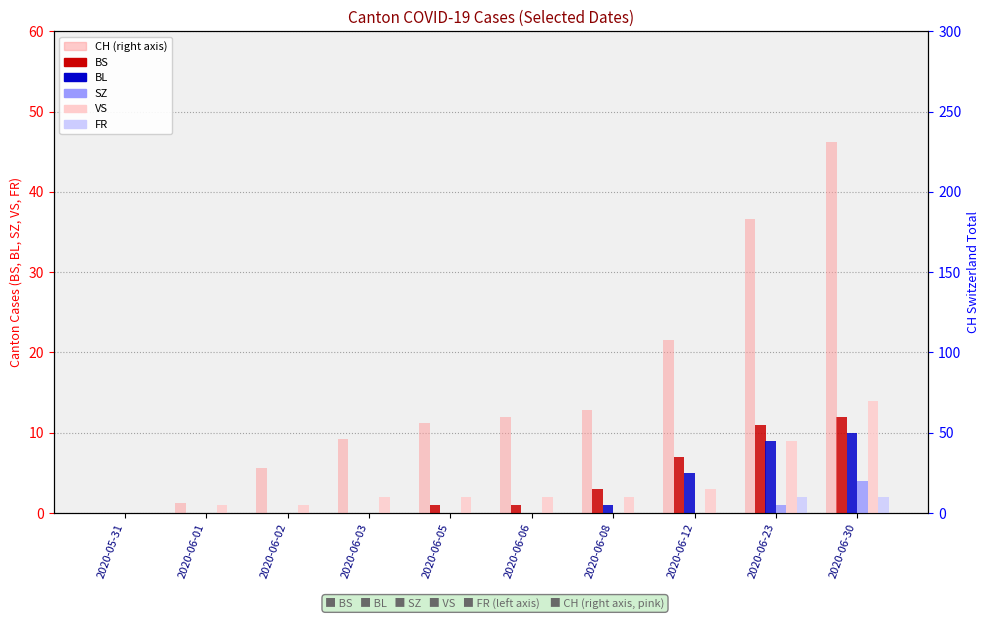

Which category has the lowest value in the VS series?

2020-05-31